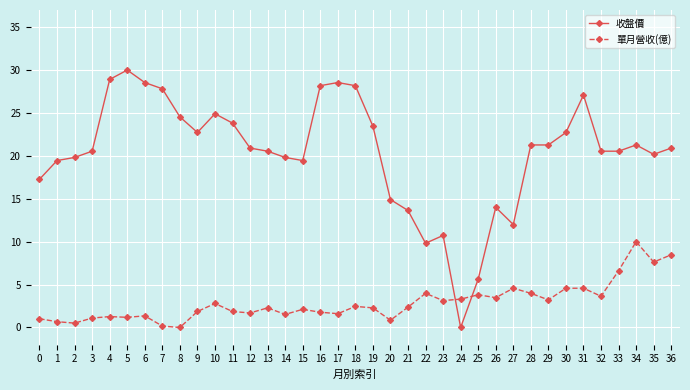

How many lines are shown in the chart?

2